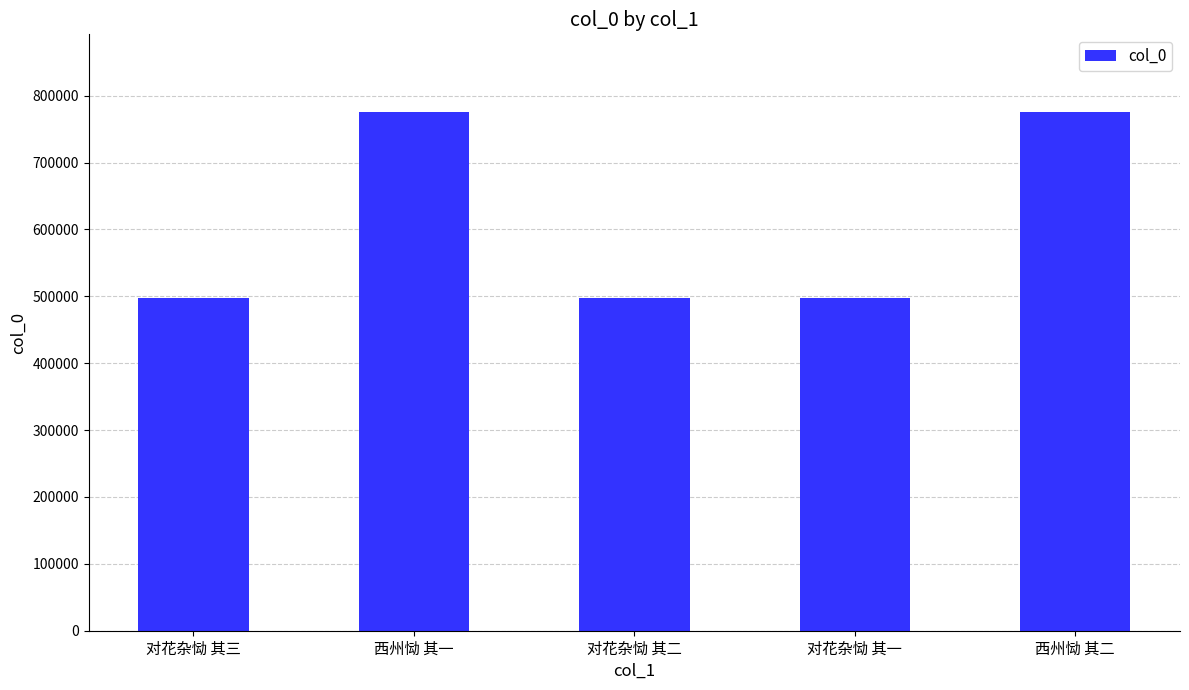

How many bars are there in total?

5